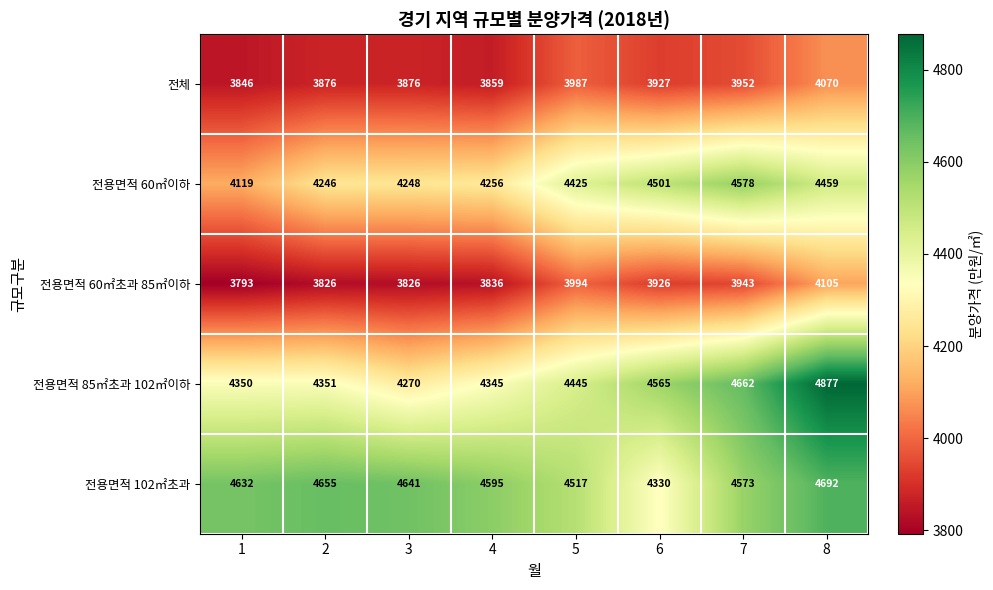

The value of 전용면적 102㎡초과 at 7 is 6529. True or false?

False